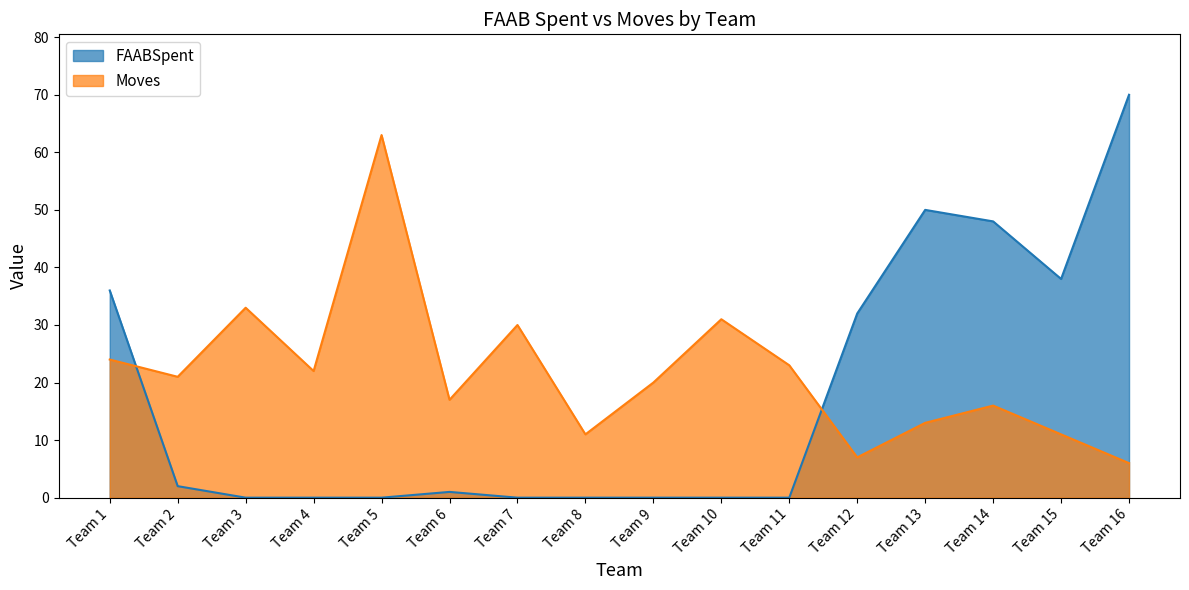

Where do Moves and FAABSpent first cross each other?

Team 1 and Team 2